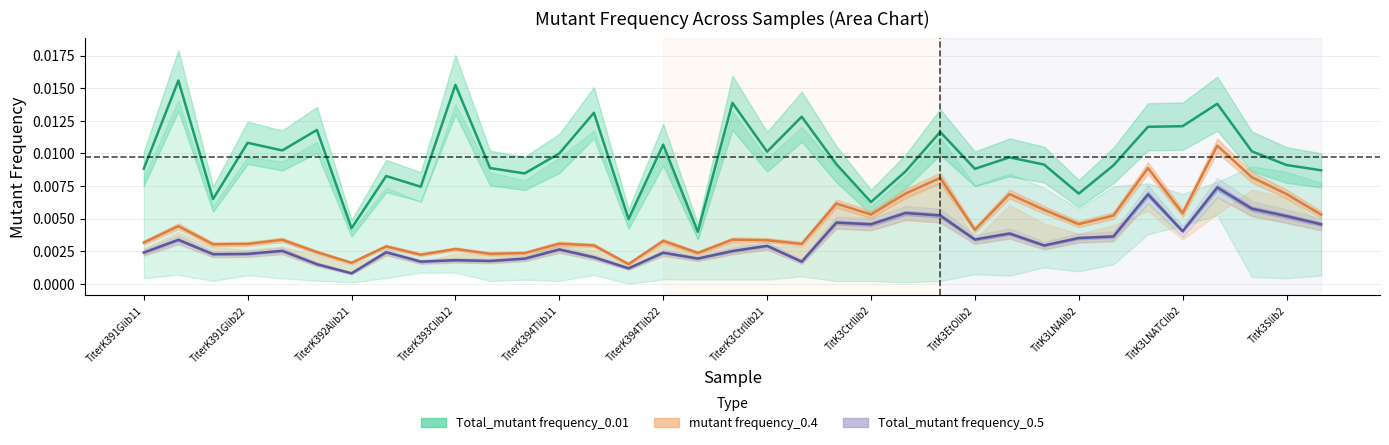

True or false: Del_mutant frequency_0.01 and Total_mutant frequency_0.5 intersect in this chart.

False